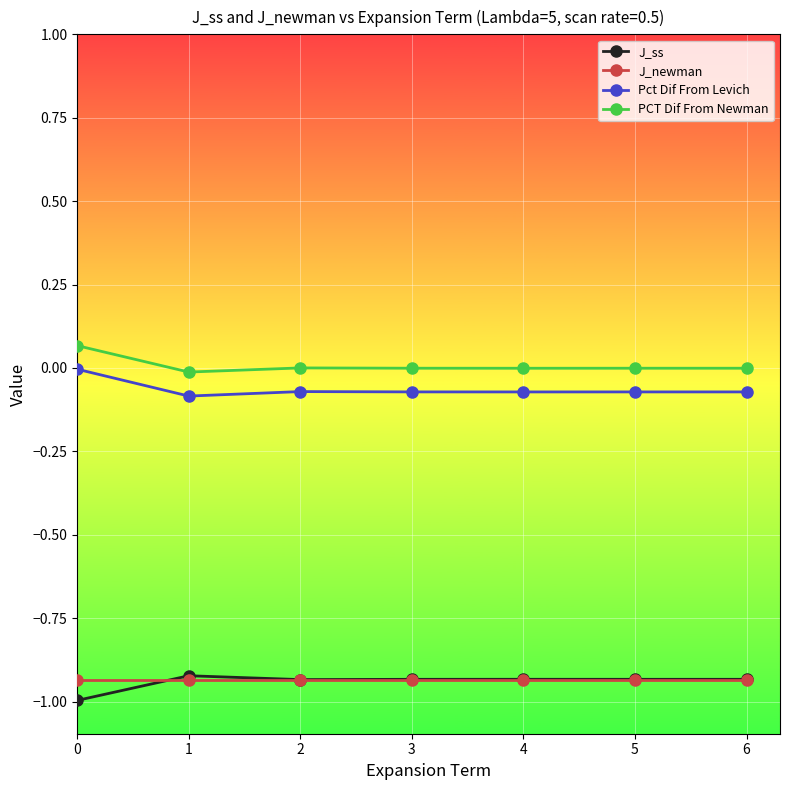

Between 1 and 4, which is larger?

1